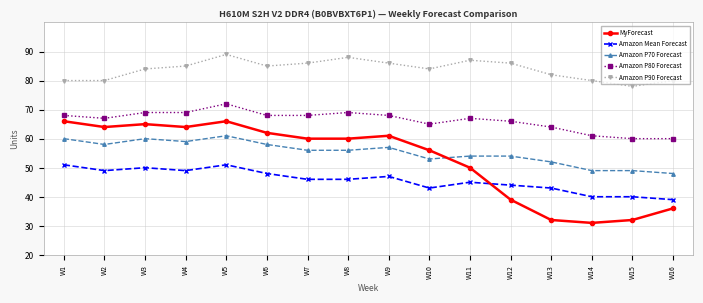

What is the smallest value displayed?

31